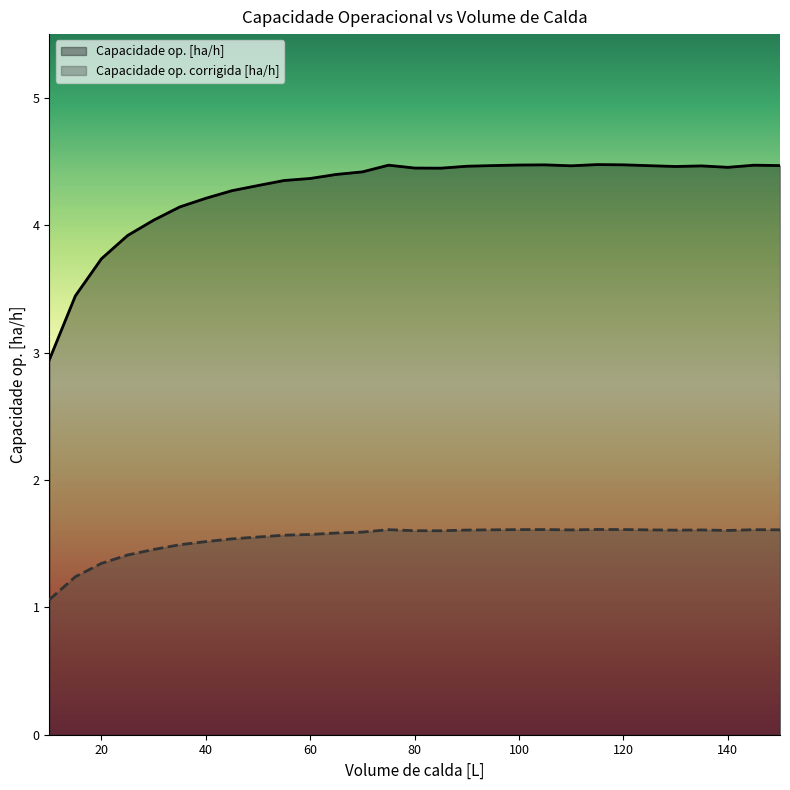

Reading left to right, transcribe all the data shown in this chart.

Capacidade op. [ha/h]: 2.9	3.4	3.7	3.9	4.0	4.1	4.2	4.3	4.3	4.4	4.4	4.4	4.4	4.5	4.4	4.4	4.5	4.5	4.5	4.5	4.5	4.5	4.5	4.5	4.5	4.5	4.5	4.5	4.5
Capacidade op. corrigida [ha/h]: 1.1	1.2	1.3	1.4	1.5	1.5	1.5	1.5	1.6	1.6	1.6	1.6	1.6	1.6	1.6	1.6	1.6	1.6	1.6	1.6	1.6	1.6	1.6	1.6	1.6	1.6	1.6	1.6	1.6